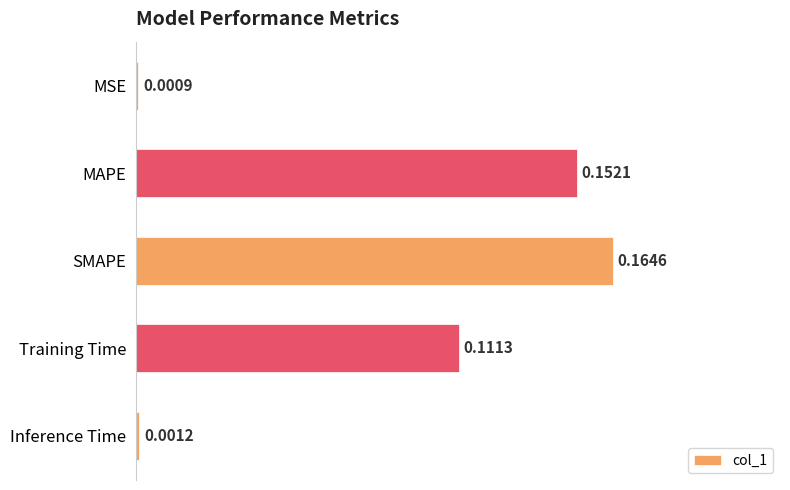

Are the bars grouped side by side (vs. stacked)?

No